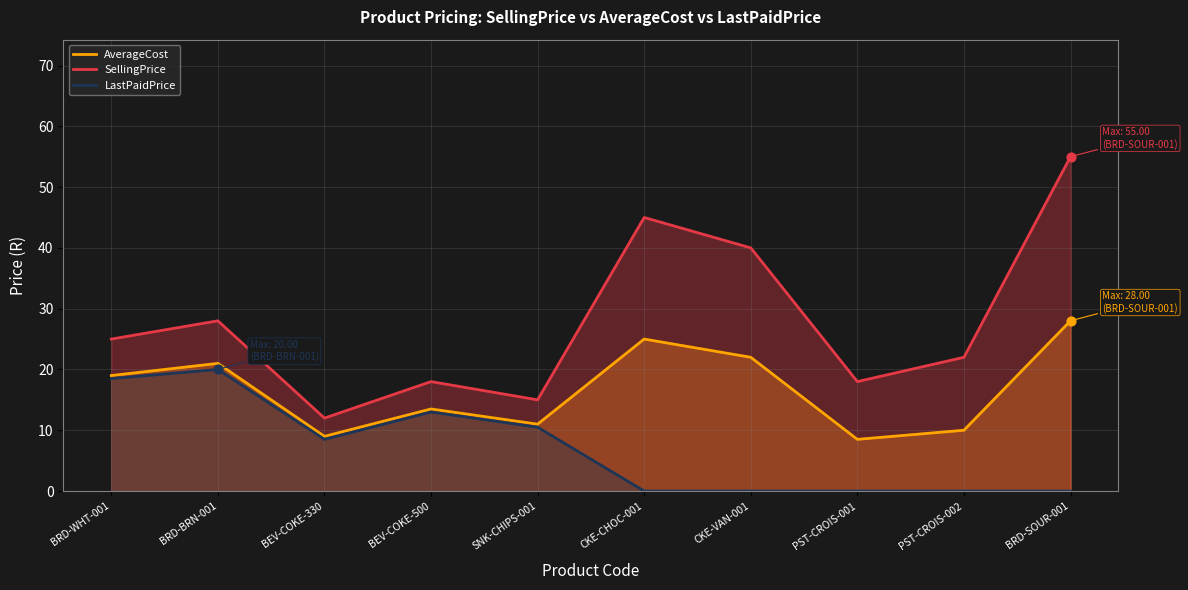

Which series reaches the maximum Y coordinate?

SellingPrice